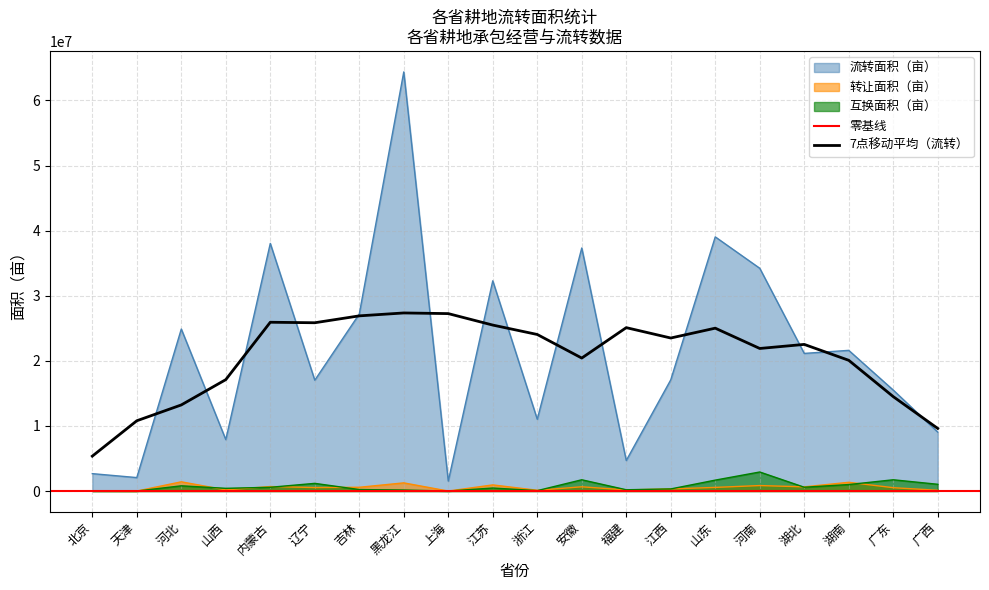

True or false: 转让面积（亩） and 流转面积（亩） intersect in this chart.

False